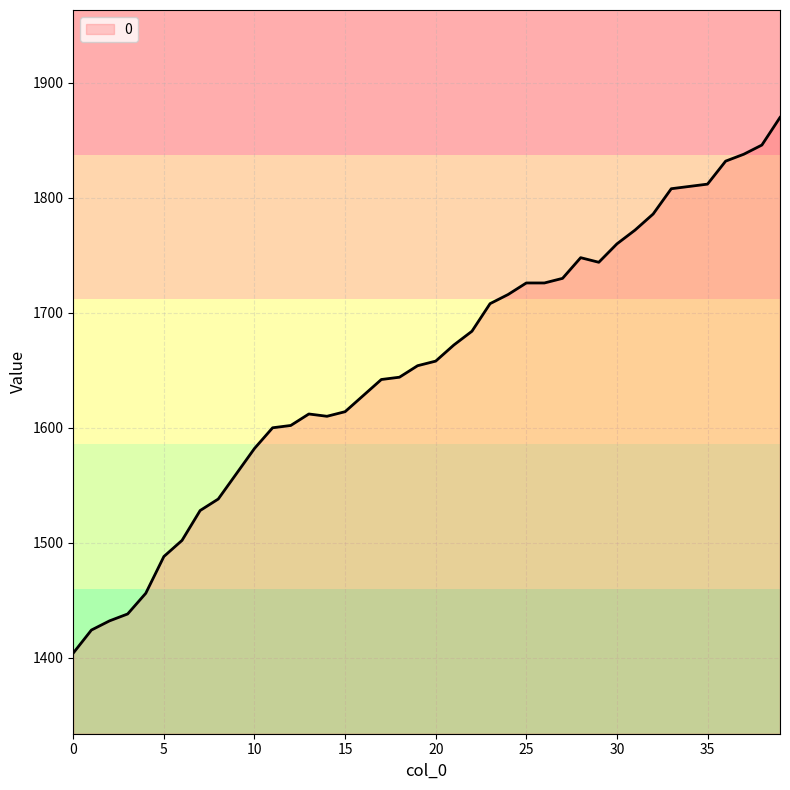

What is the maximum value shown in the chart?

1870